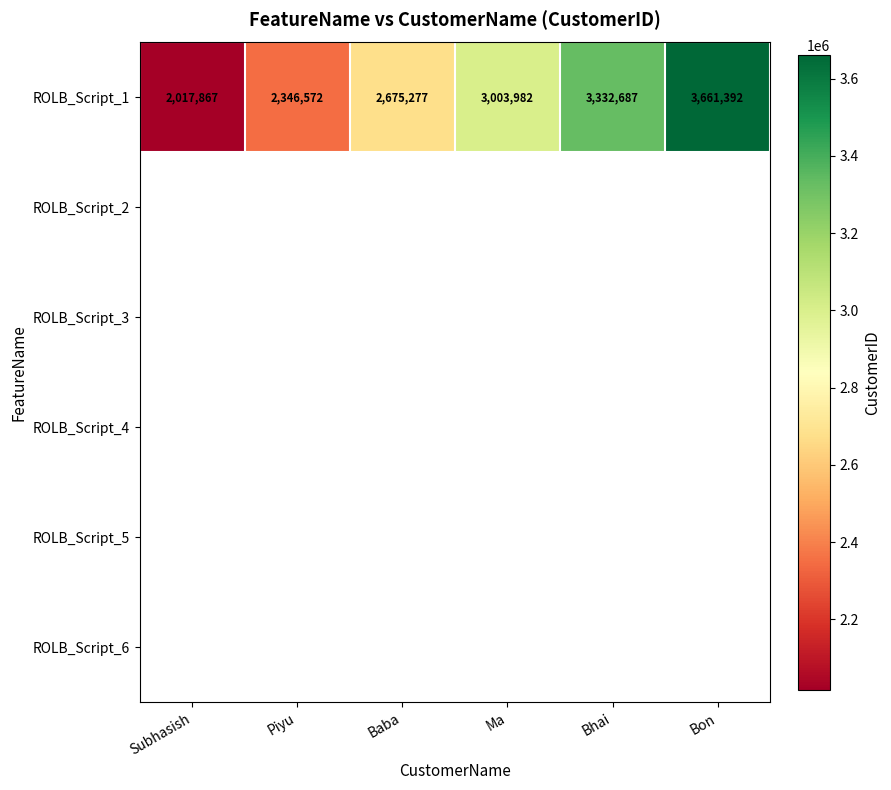

At how many categories does at least one series exceed 2296938?

5